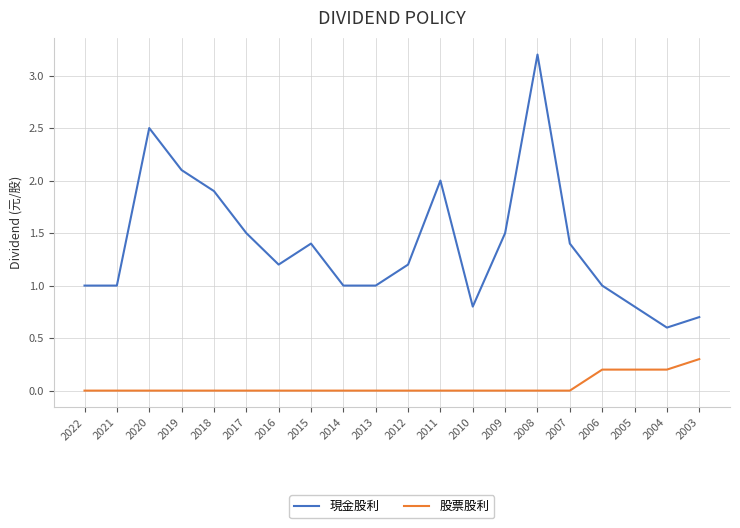

What is the difference between the highest and lowest values at 2021?

1.0